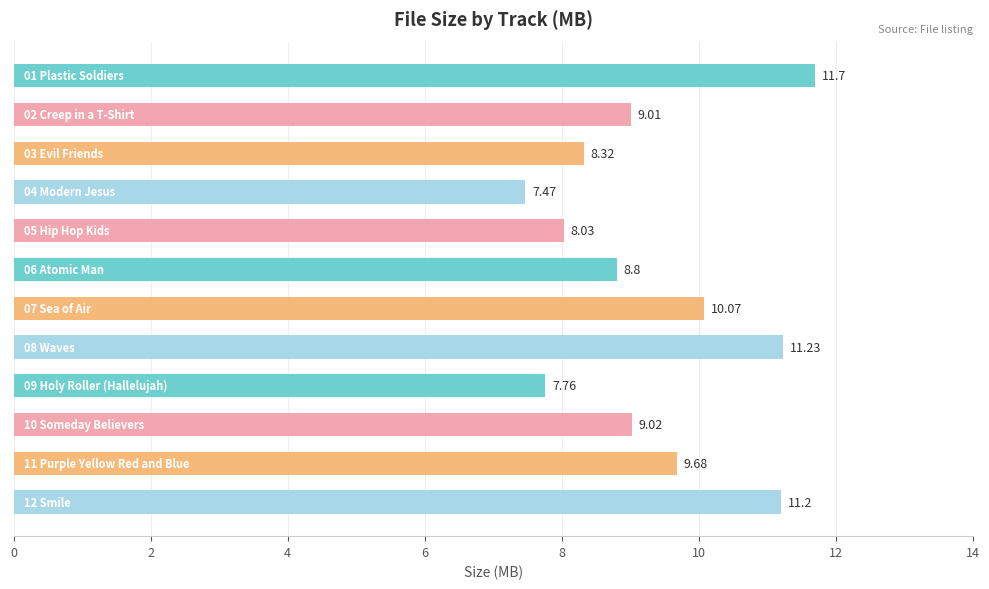

What is the average value?

9.4